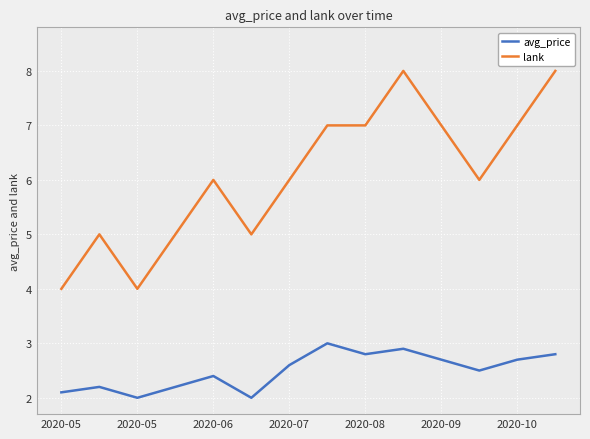

True or false: lank and avg_price cross at least once.

False